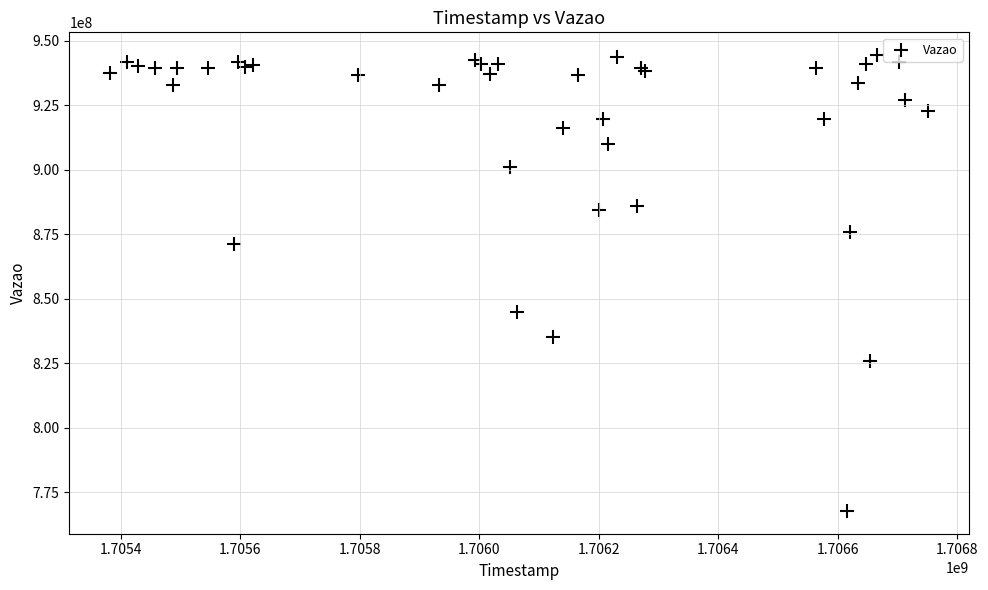

What Y value in the scatter plot is closest to 856085045?

844892984